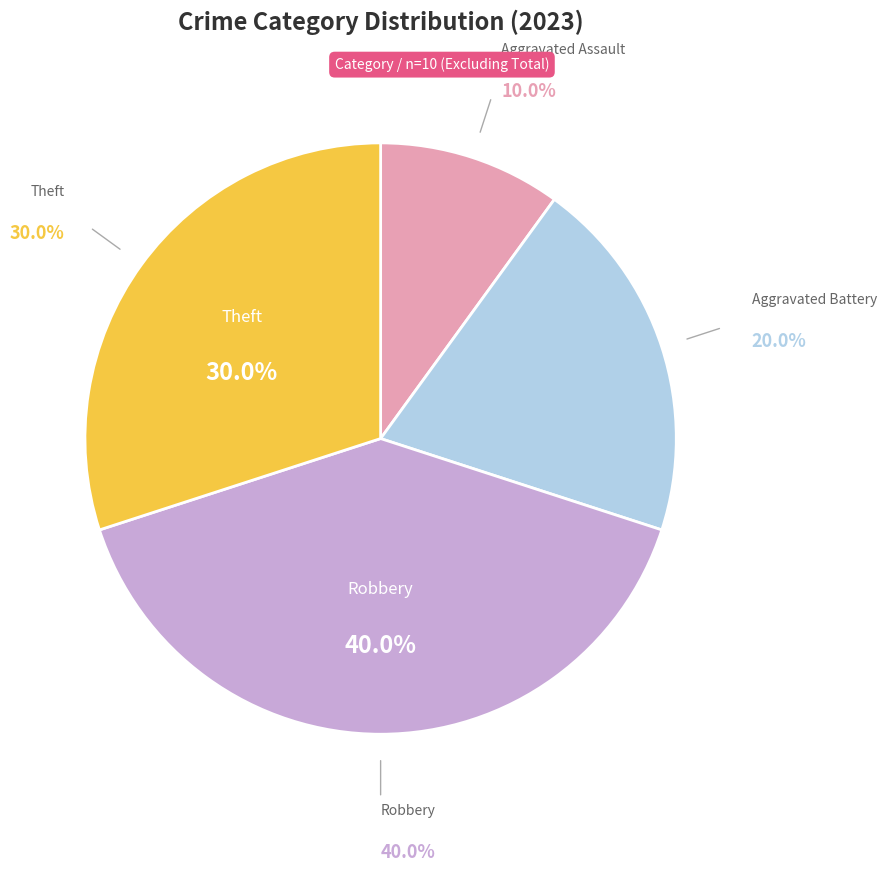

How many segments does this pie chart have?

4